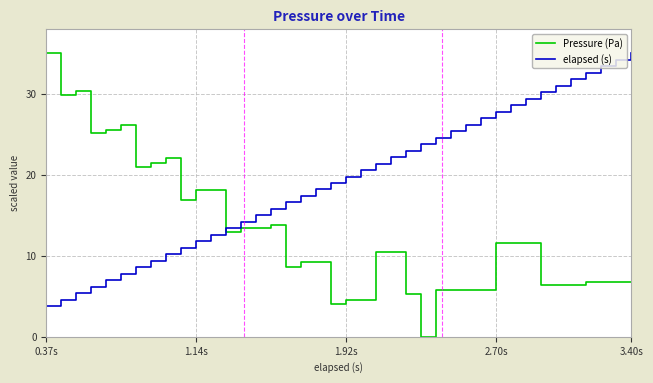

Which series has the largest range (max minus min)?

Pressure (Pa)